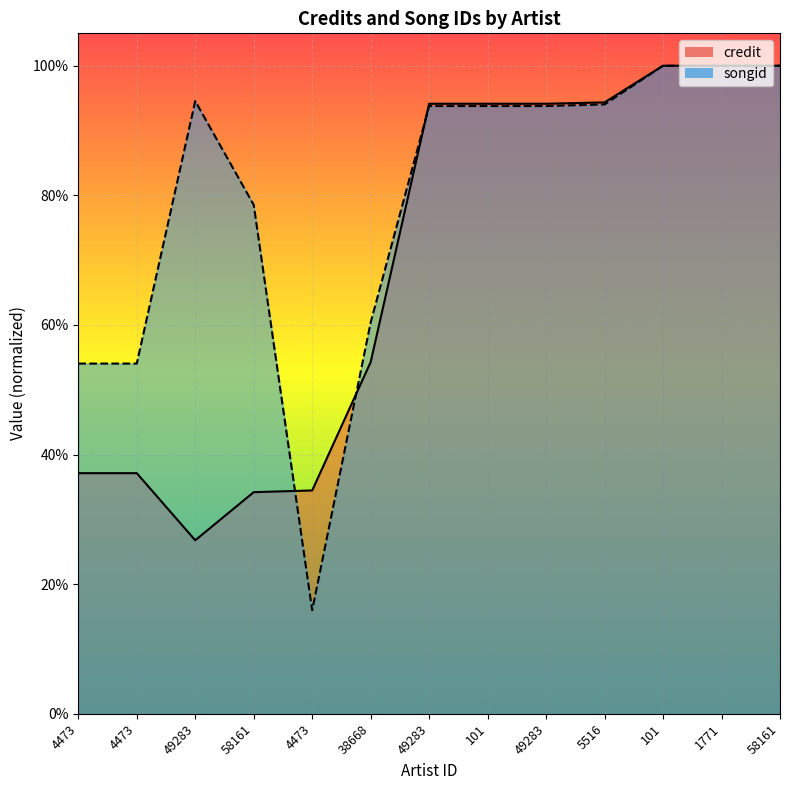

The value of credit at 49283 is 1.3. True or false?

False